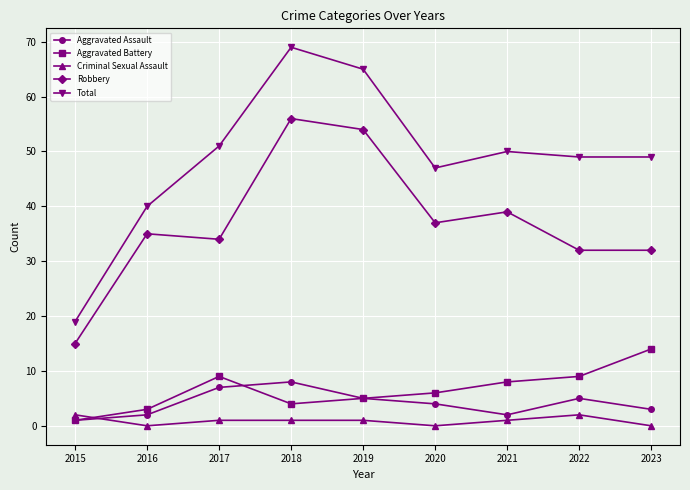

Where is Total nearest to the value 44?

2020